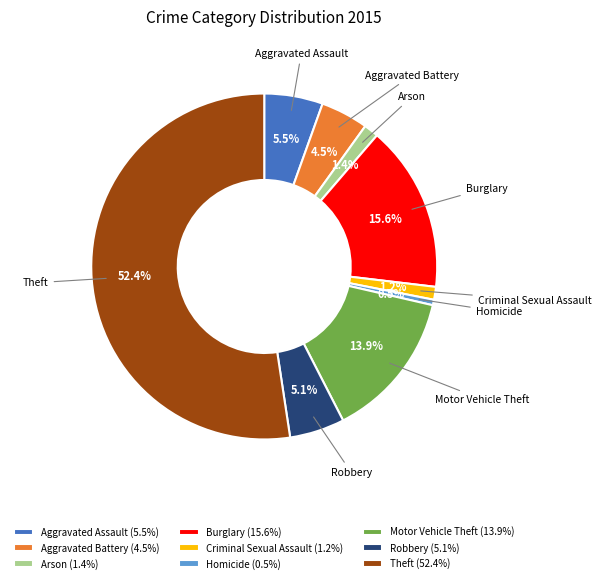

Between Arson and Theft, which is larger?

Theft